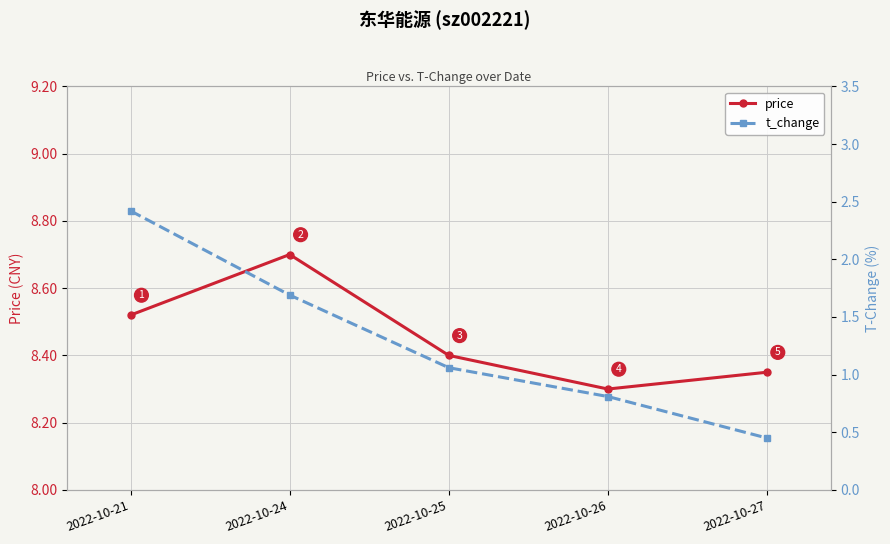

What is the approximate value of t_change at 2022-10-26?

0.8